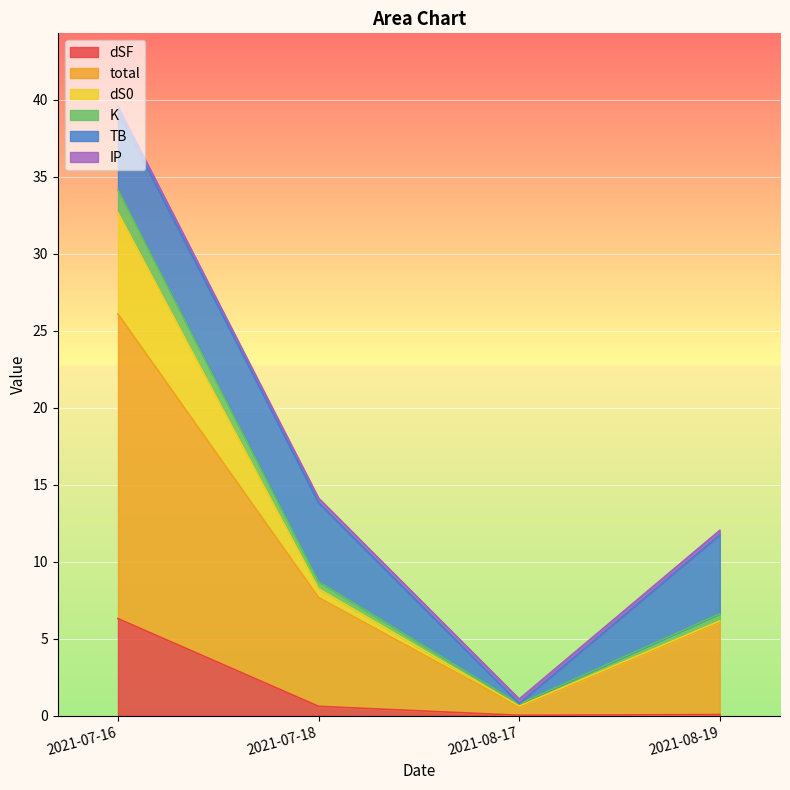

Read the dS0 value at 2021-07-16.

32.7